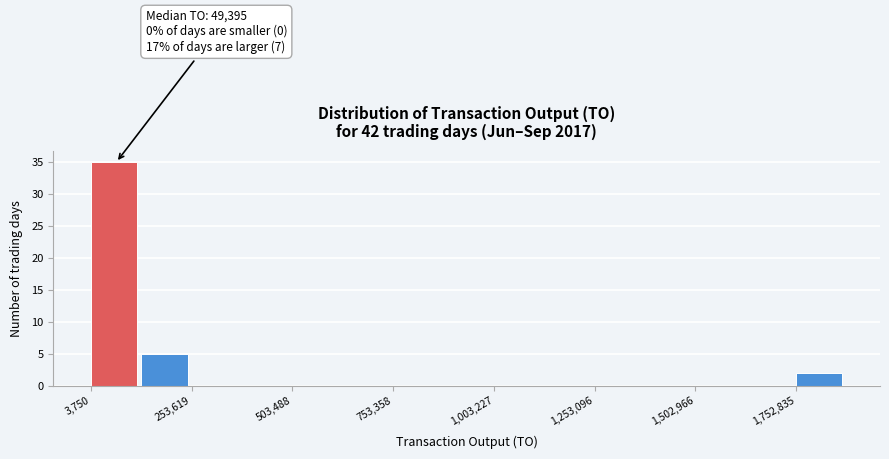

Around what value on the x-axis is the tallest bar? Give the approximate position of its centre, as read against the axis.

50000